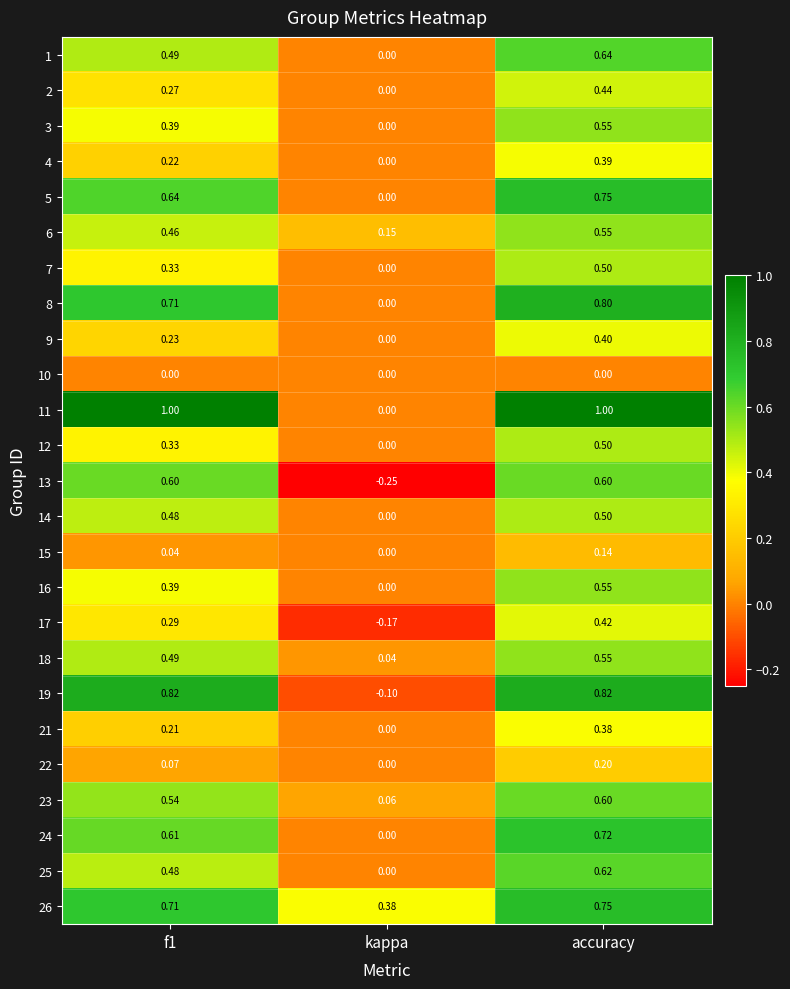

Which series has the largest range (max minus min)?

11